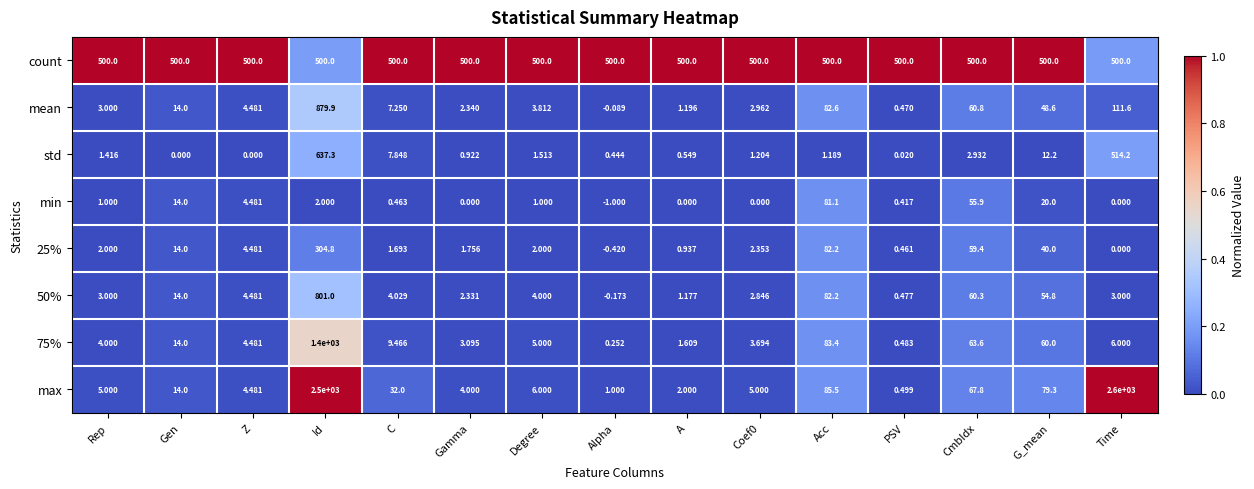

Between Id and Time, which series saw the biggest shift?

75%